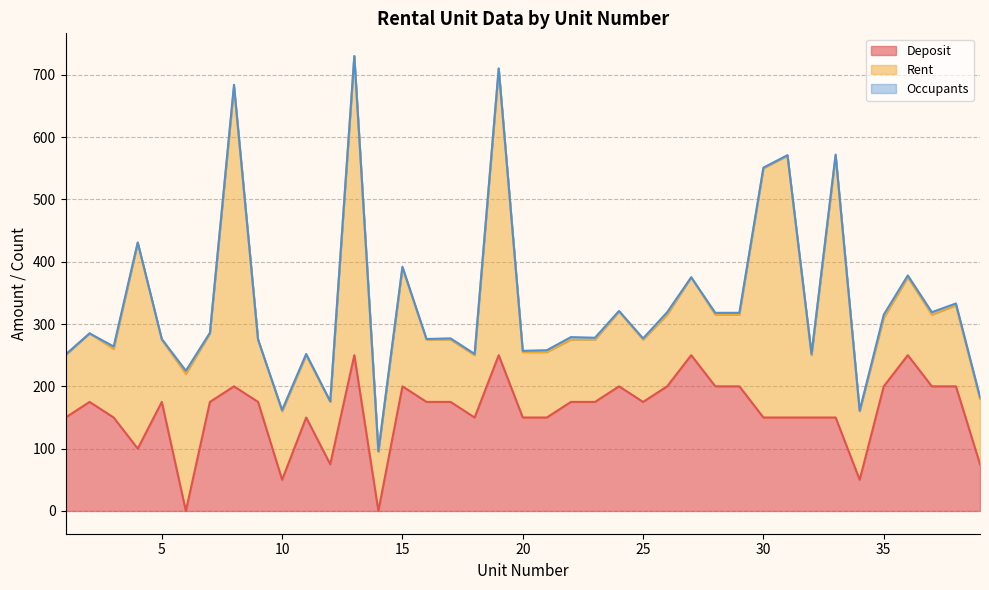

What is the average value of the Deposit series?

160